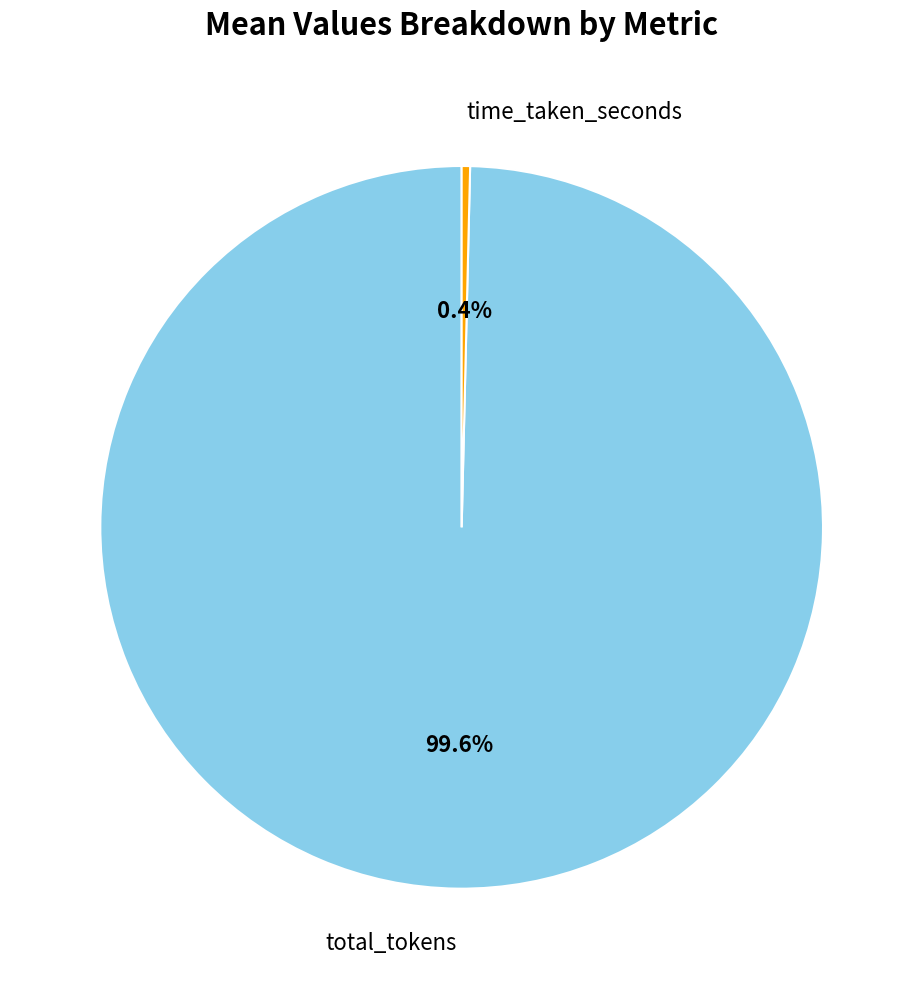

To the nearest percent, what percentage of the pie is total_tokens?

100%